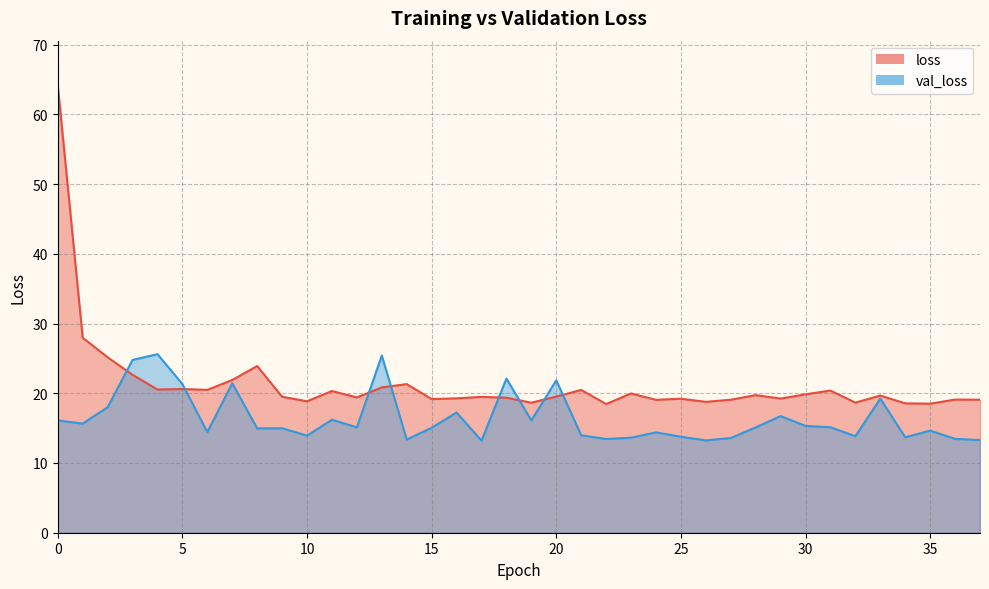

Which has a higher value, 25 or 12?

12